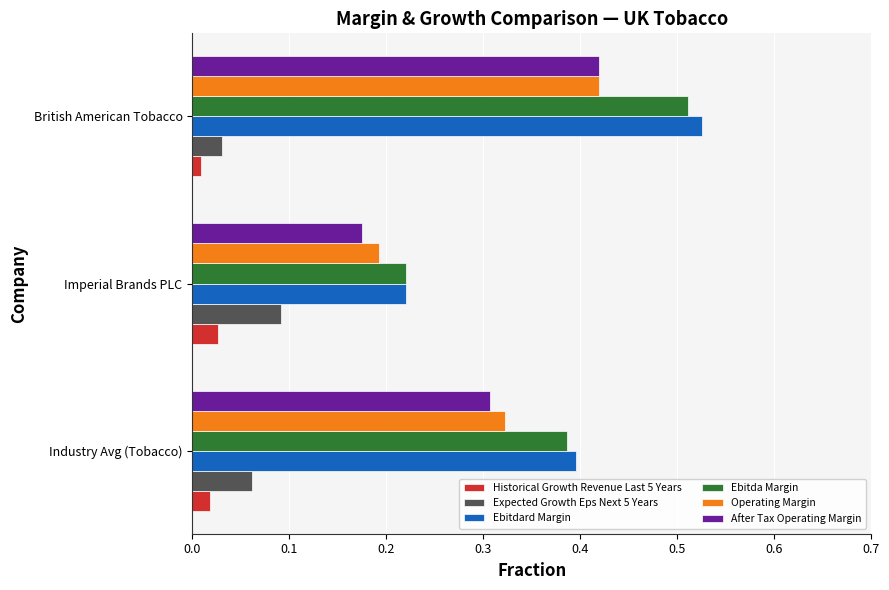

Between Imperial Brands PLC and British American Tobacco, which series saw the biggest shift?

Ebitdard Margin